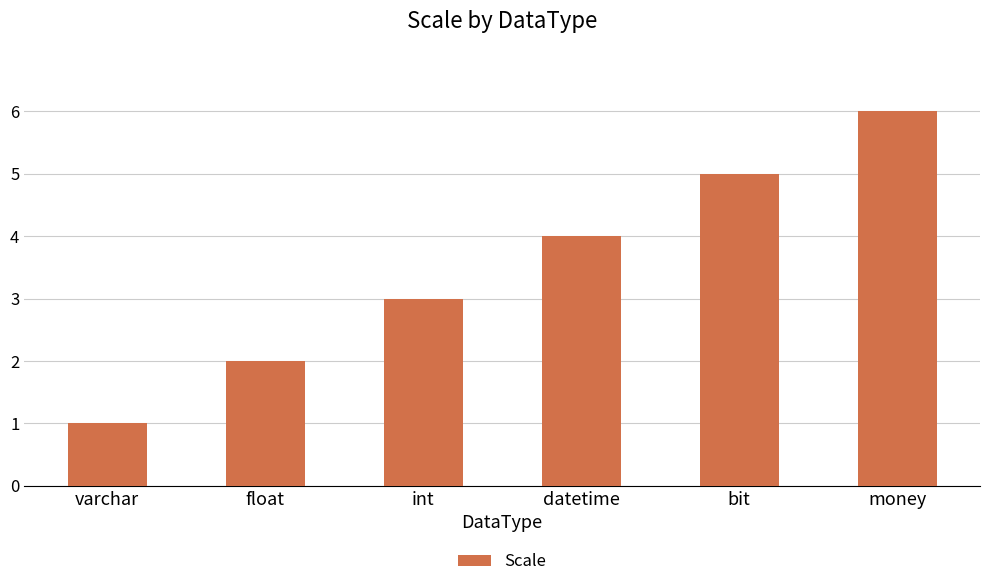

What is the value of the 1st bar from the left?

1